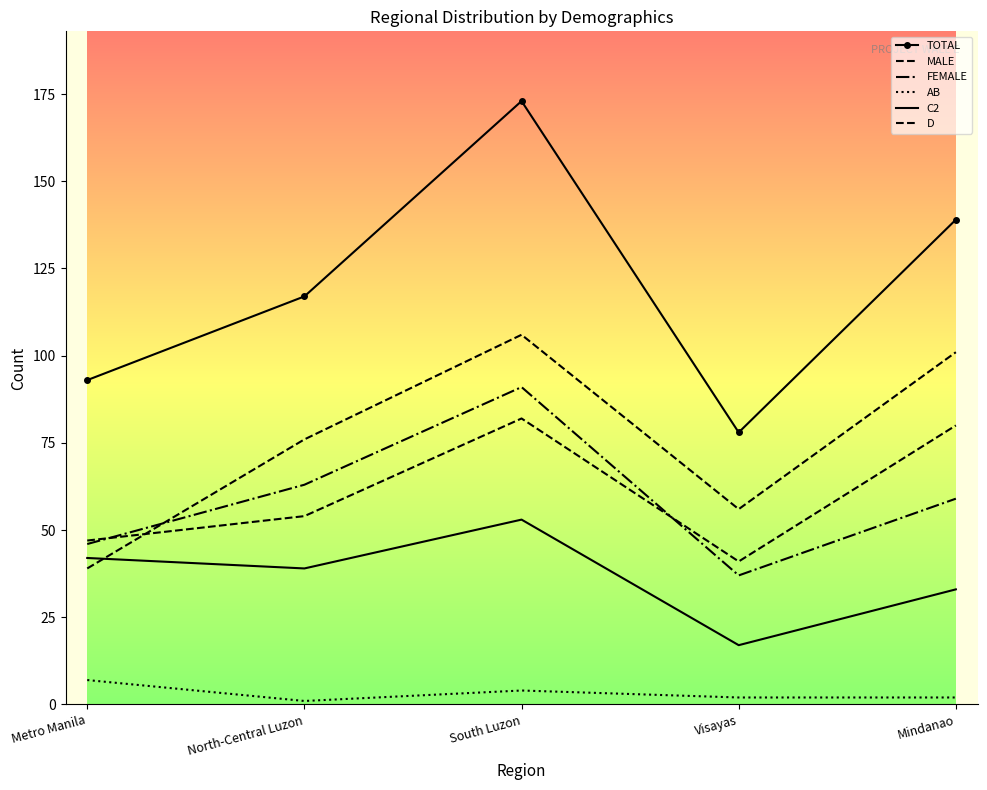

Which category has the lowest value in the FEMALE series?

Visayas